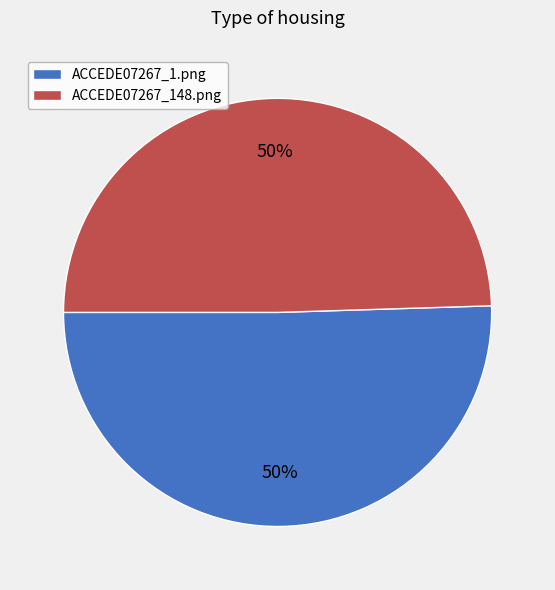

Is the sum of ACCEDE07267_1.png and ACCEDE07267_148.png greater than half?

Yes